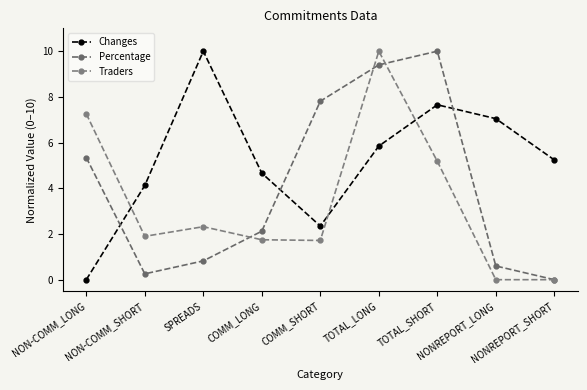

How many values in the Percentage series are below 2?

4